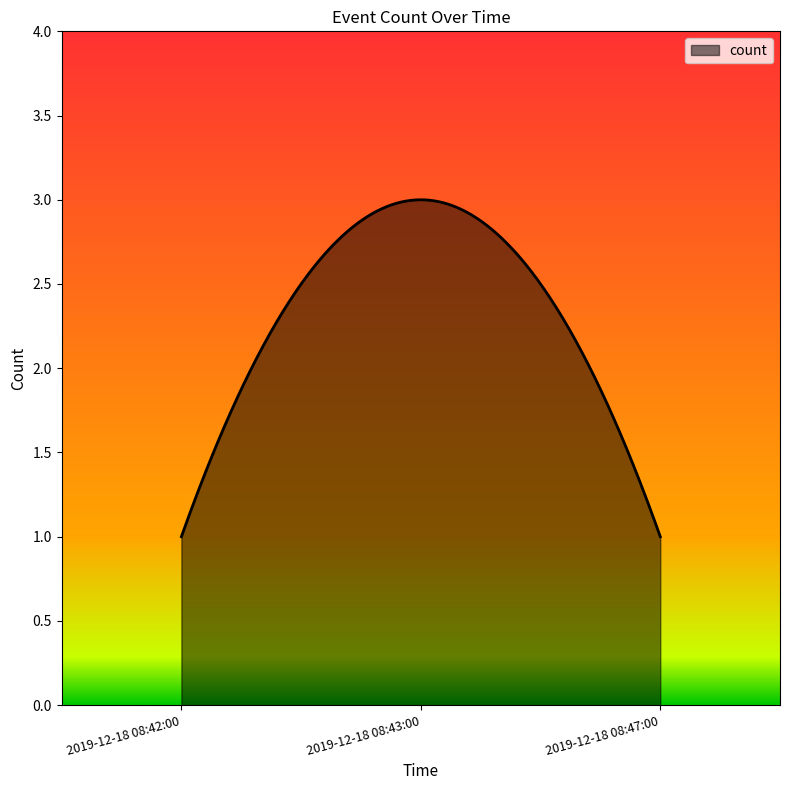

Does the chart display data point markers on the line(s)?

No